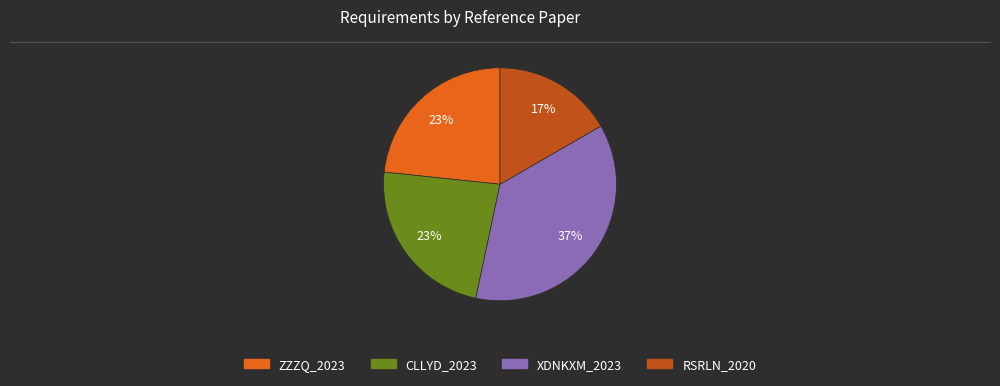

Does RSRLN_2020 represent more than half of the total?

No